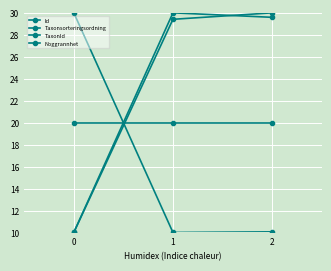

At which category is the sum across all series the highest?

2